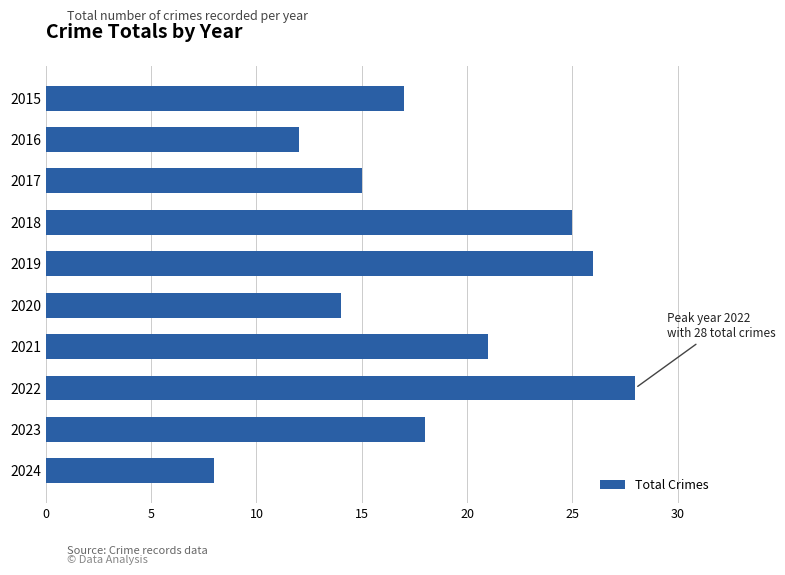

The chart shows a value of 44 at 2019. True or false?

False